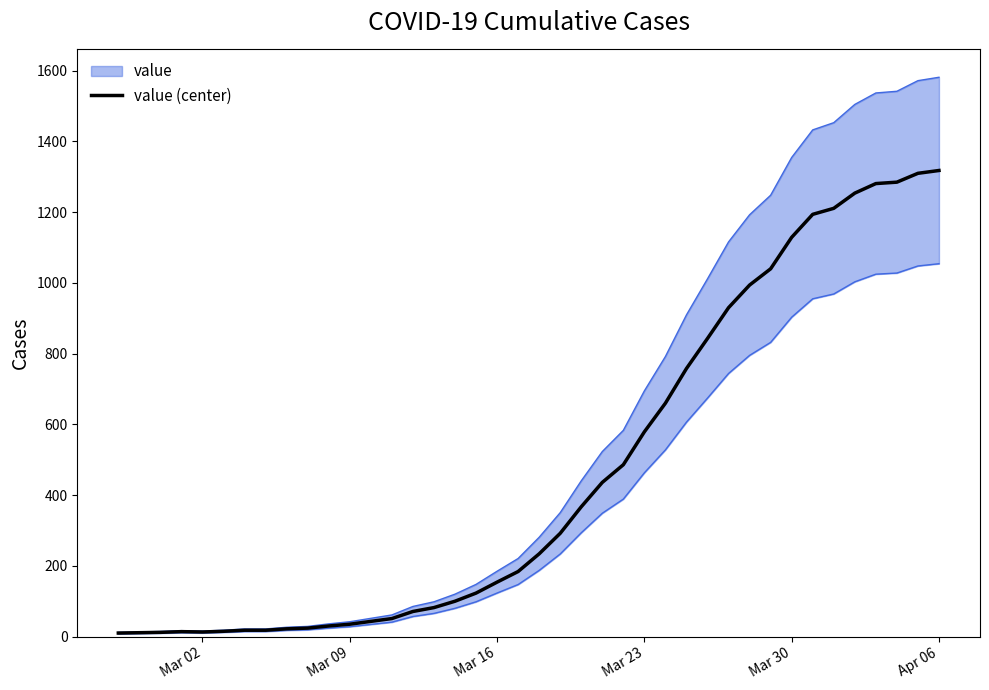

True or false: the data shows 7 at 7.

False